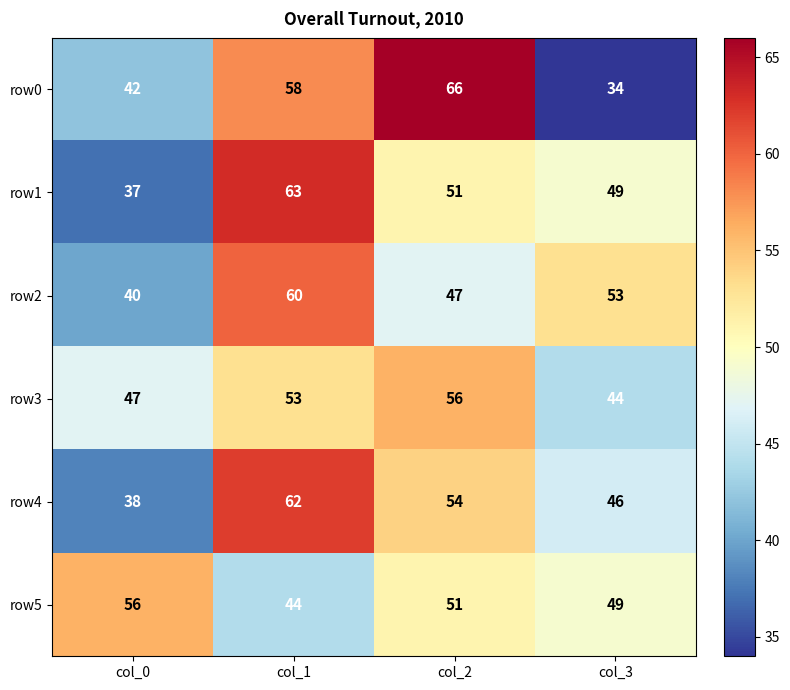

At how many categories does at least one series exceed 57?

2